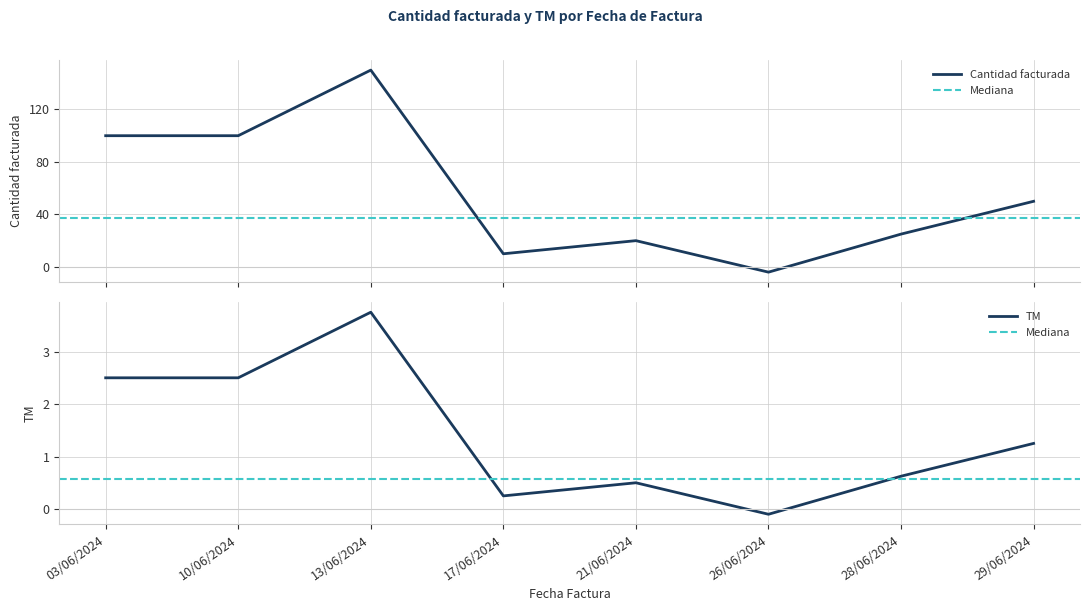

What is the label of the 5th point from the left?

21/06/2024